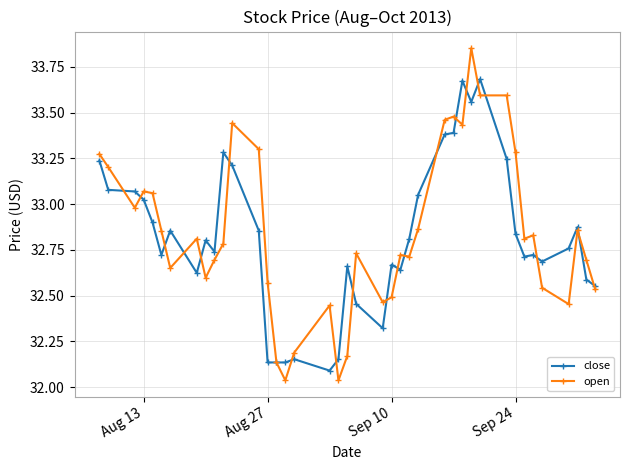

True or false: open has more than 1 points higher than both neighbors.

True